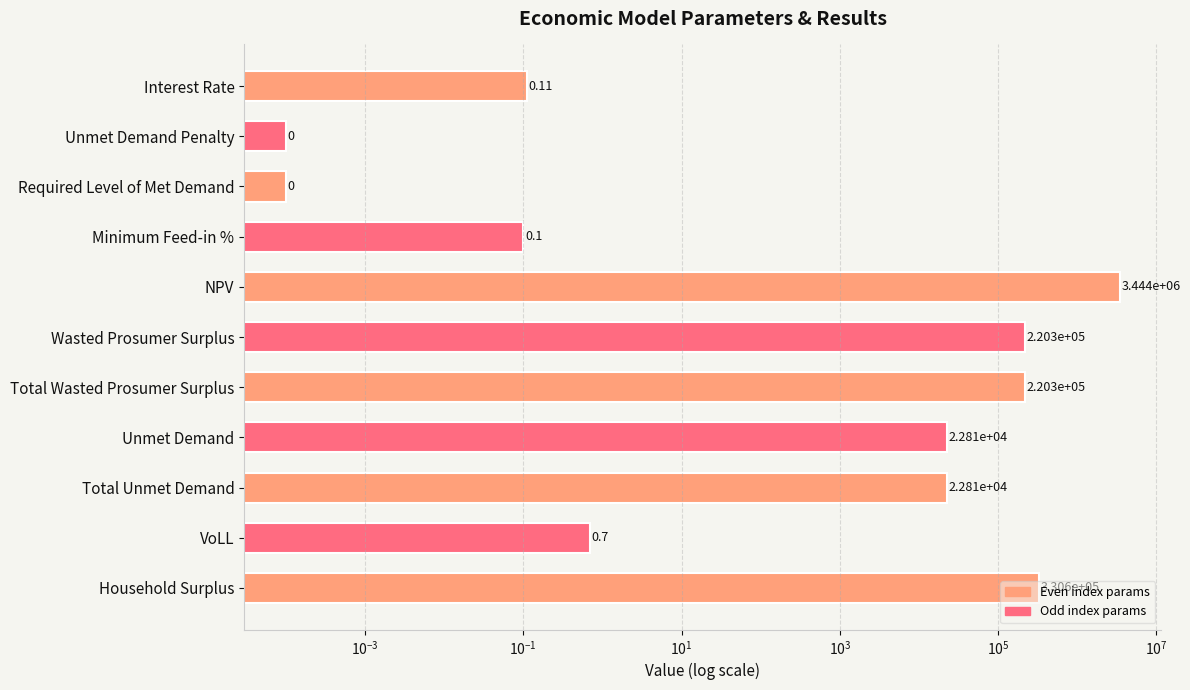

Are the bars horizontal?

Yes